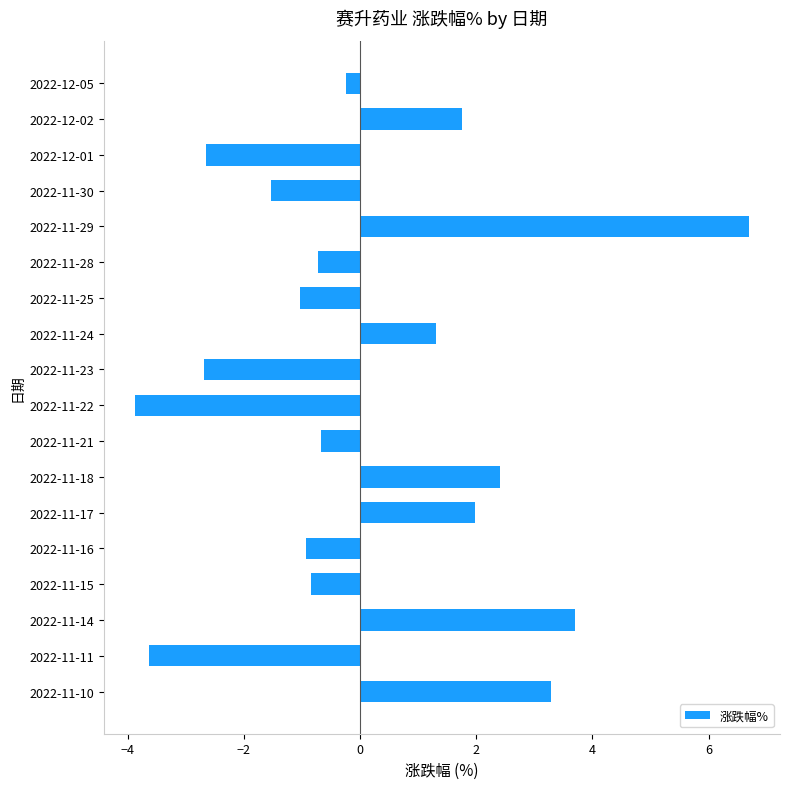

The chart shows a value of 3.7 at 2022-11-14. True or false?

True